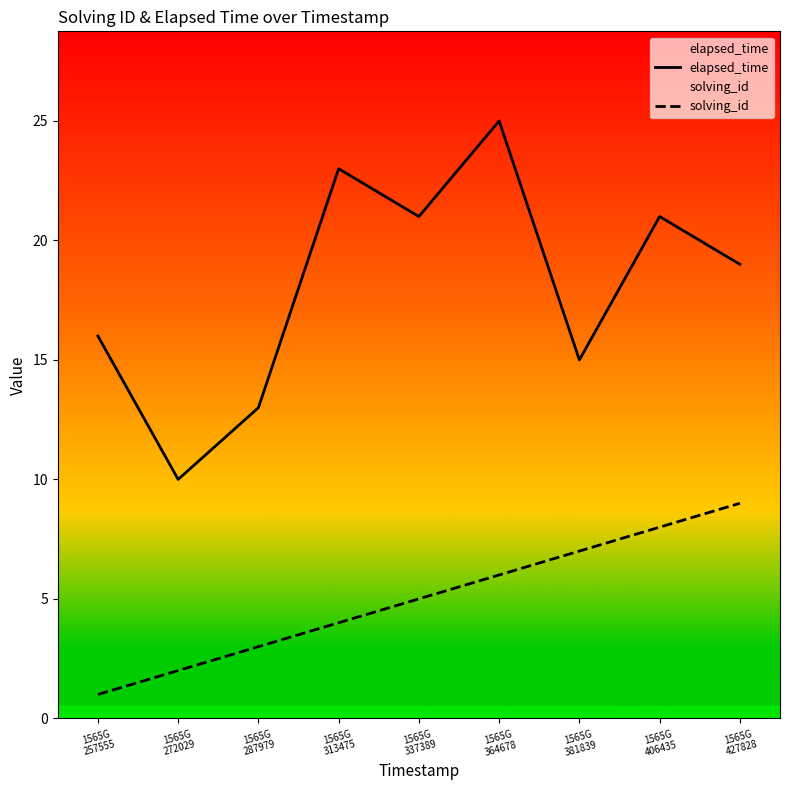

True or false: solving_id and elapsed_time intersect in this chart.

False